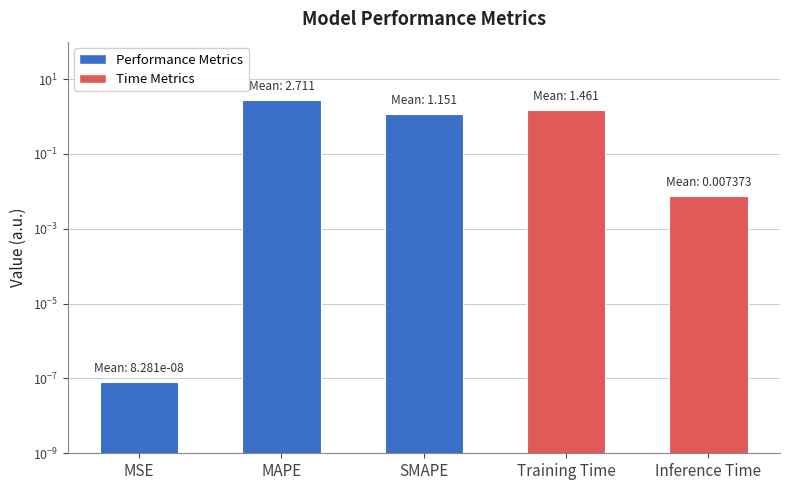

Between MSE and Inference Time, which is larger?

Inference Time